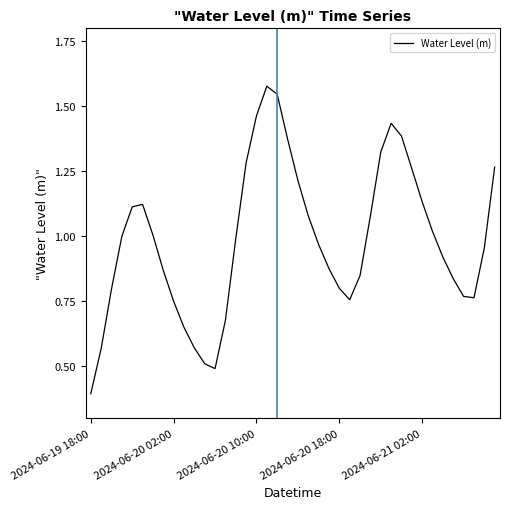

What is the minimum value shown in the chart?

0.4